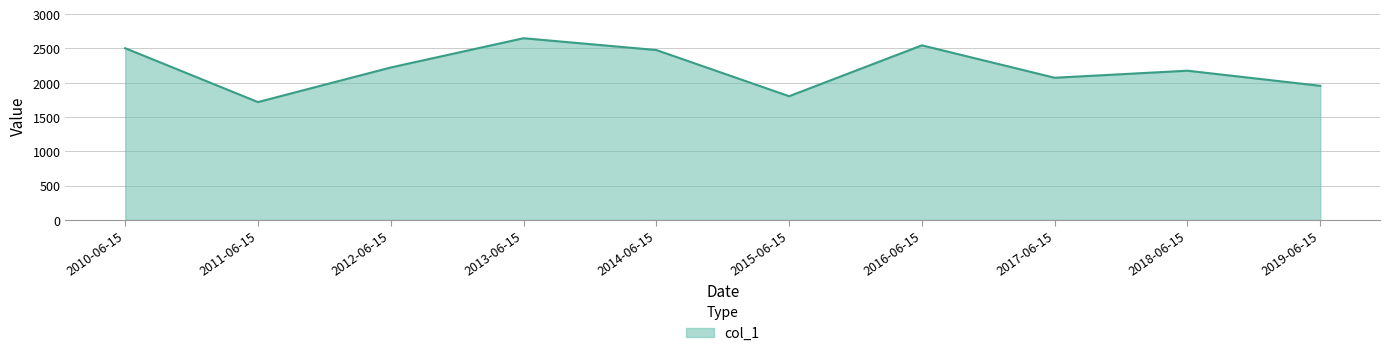

What position from the left is 2012-06-15?

3